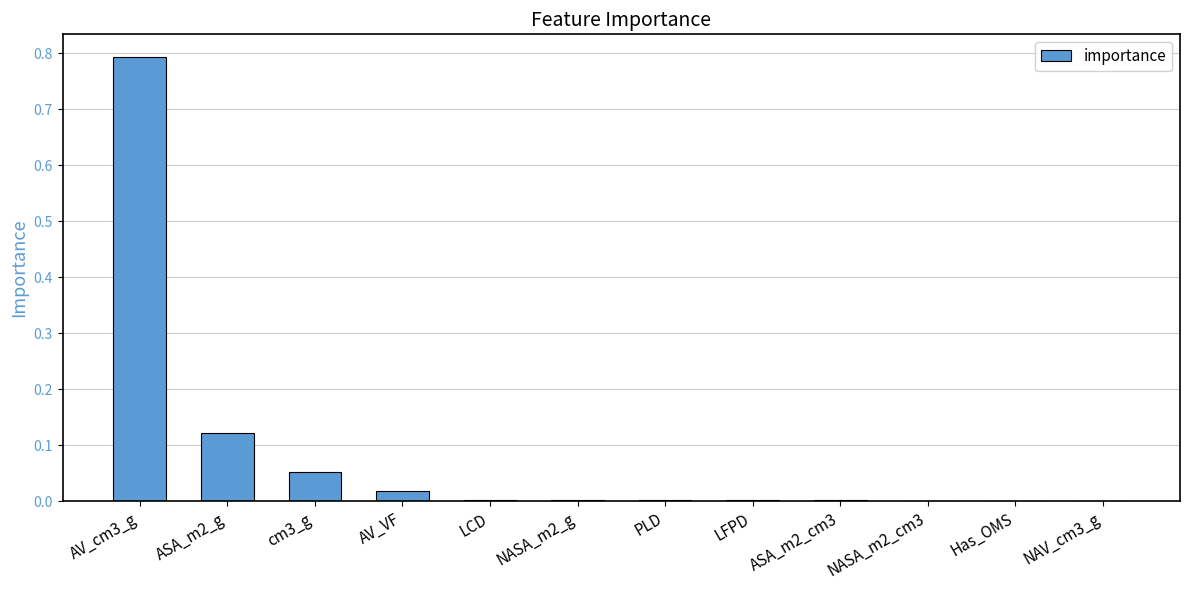

At which category does the chart reach its peak across all series?

AV_cm3_g